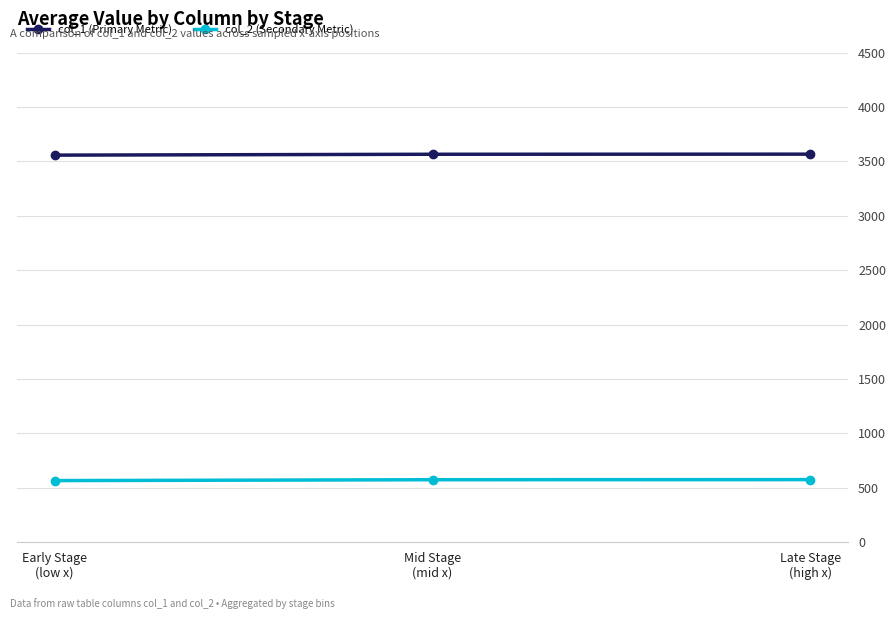

At Mid Stage
(mid x), list the series in order from largest to smallest.

col_1 (Primary Metric), col_2 (Secondary Metric)